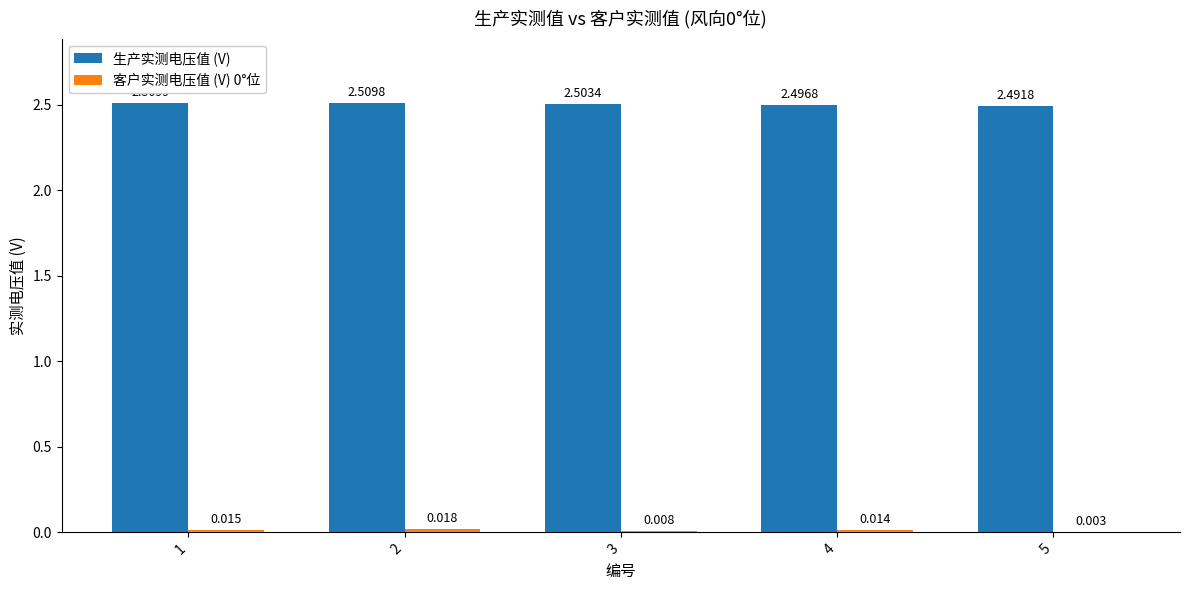

Which series has the largest total across all categories?

生产实测电压值 (V)